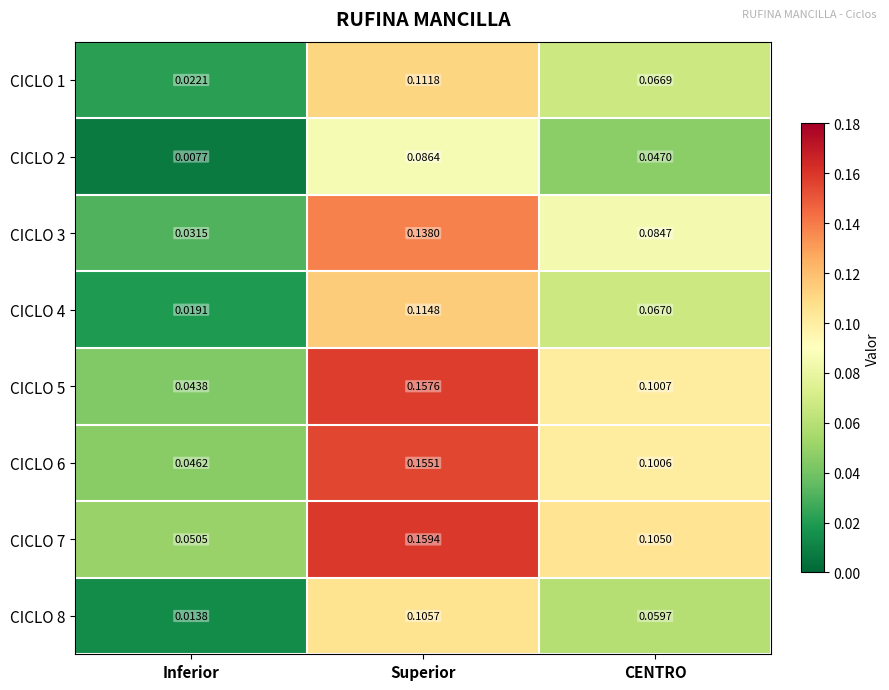

List the labels in order of CICLO 3 value, largest first.

Superior, CENTRO, Inferior